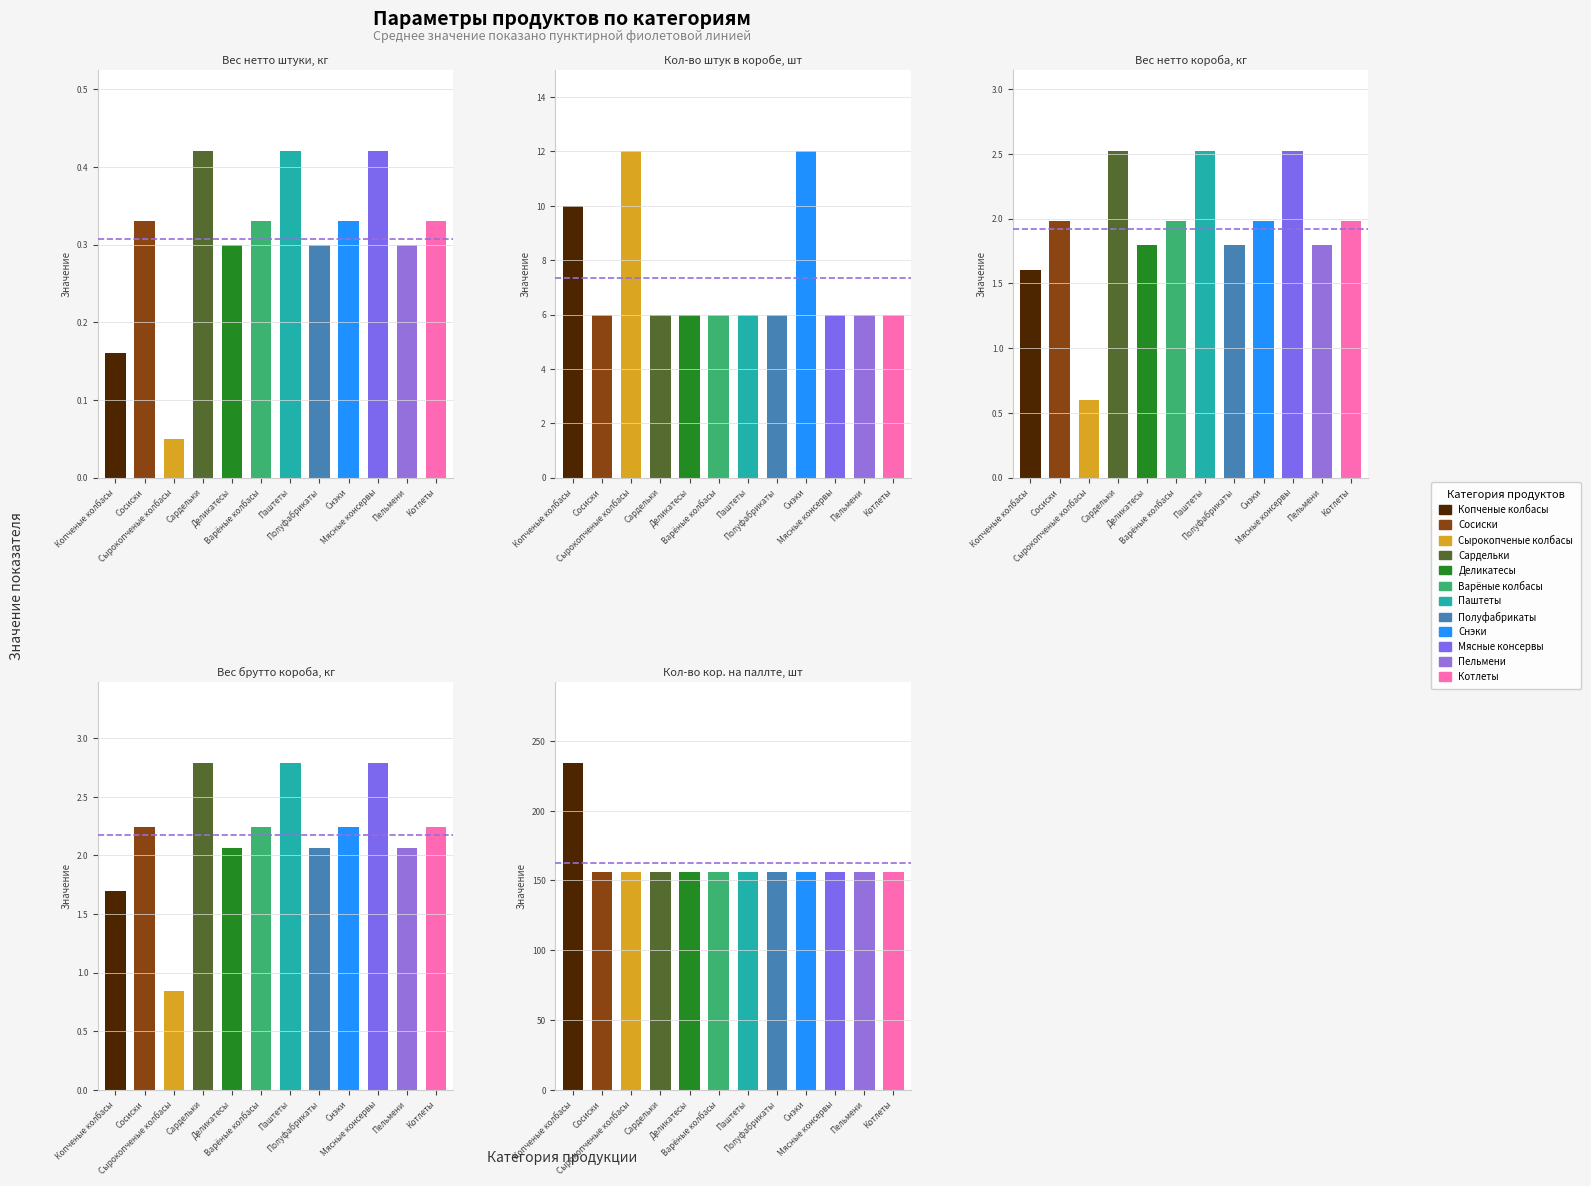

Rank the series at Снэки from lowest to highest value.

Вес нетто штуки, кг, Вес нетто короба, кг, Вес брутто короба, кг, Кол-во штук в коробе, шт, Кол-во кор. на паллте, шт